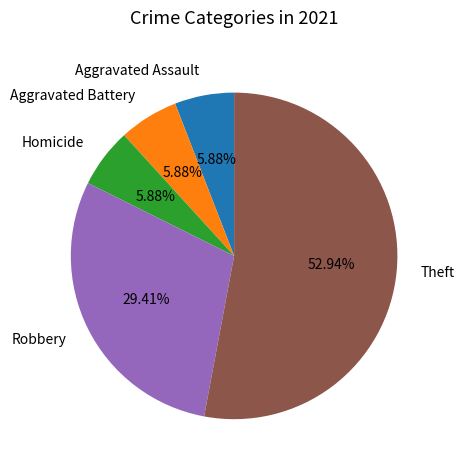

True or false: Aggravated Assault accounts for 15% of the total.

False